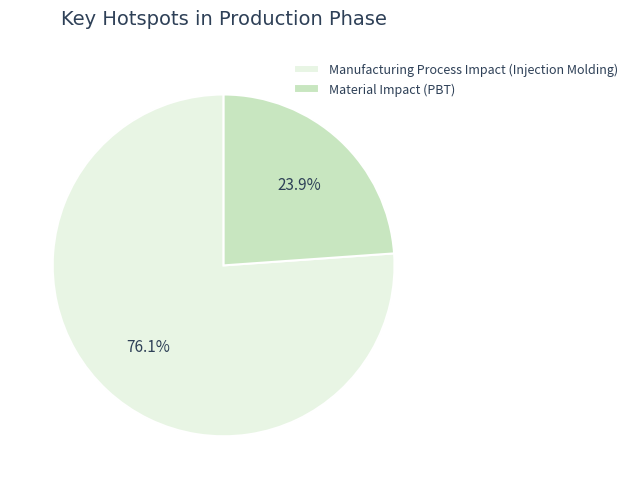

To the nearest percent, what is the average slice percentage?

50%